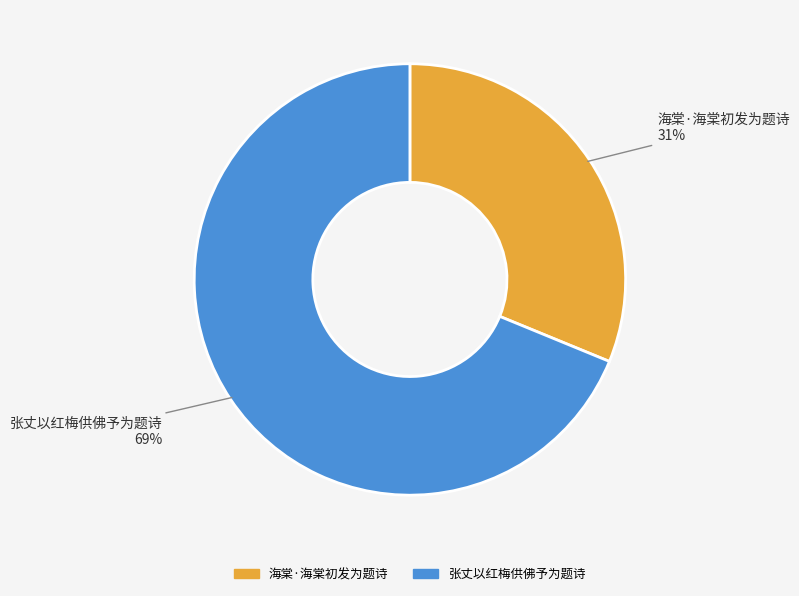

Count the number of slices in the pie.

2